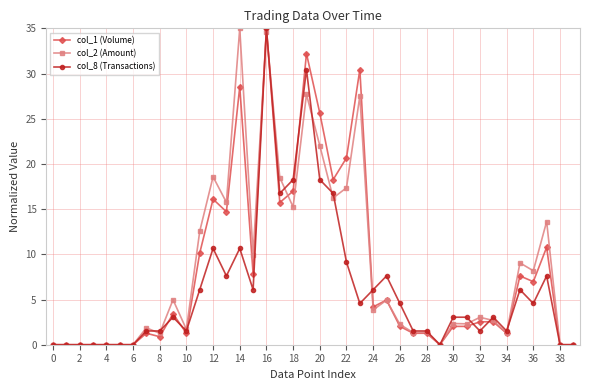

What is the maximum value for col_8 (Transactions)?

35.0